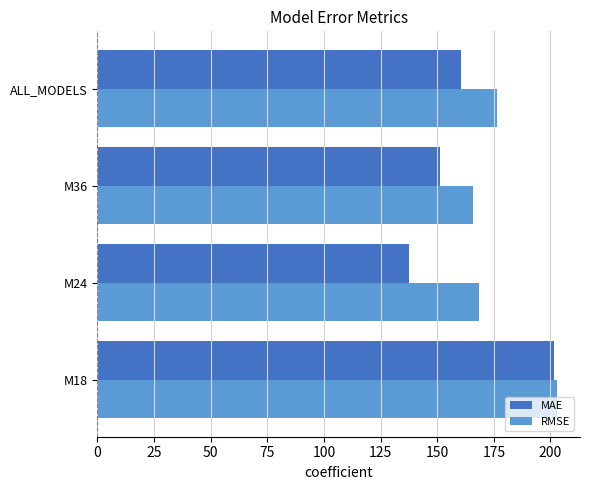

What is the total value across all series at ALL_MODELS?

336.8